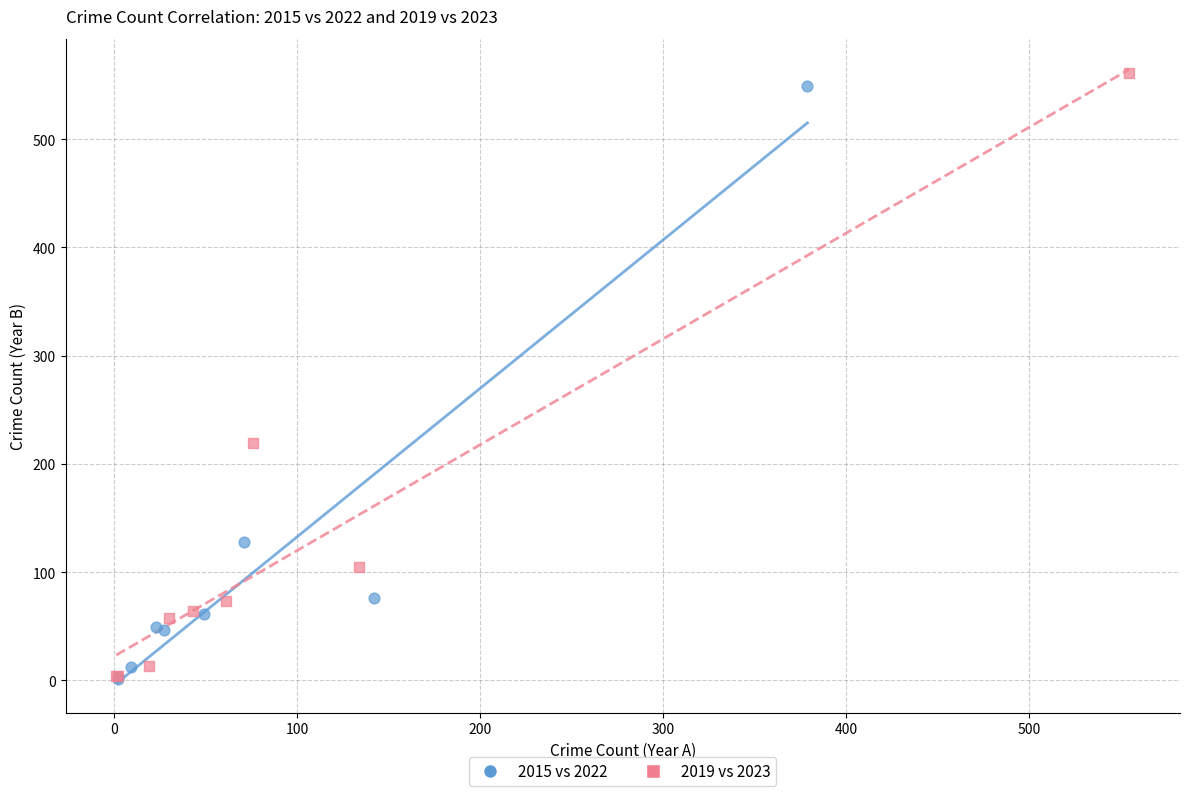

Which series has the widest spread of Y values?

2019 vs 2023